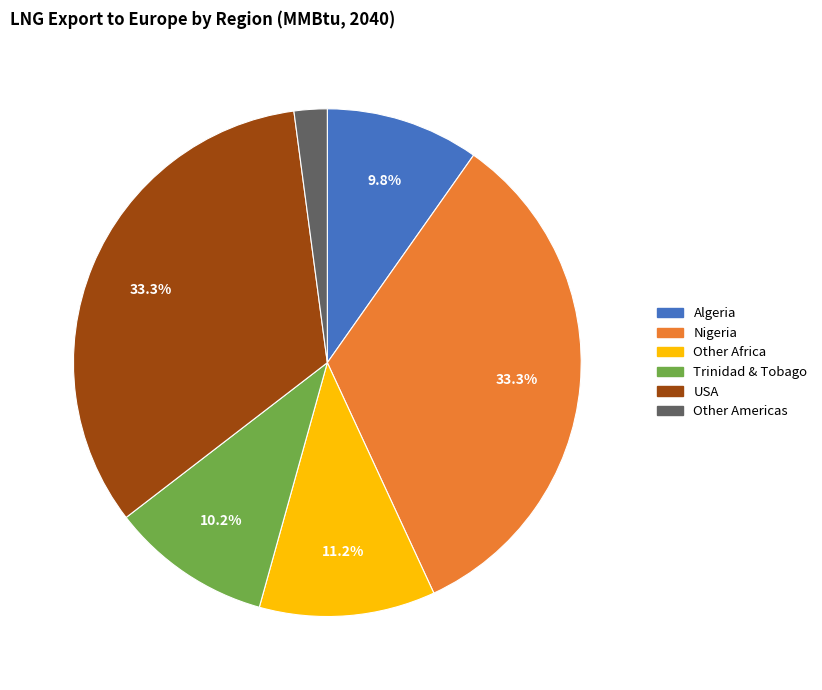

Is Other Americas the majority of the pie?

No